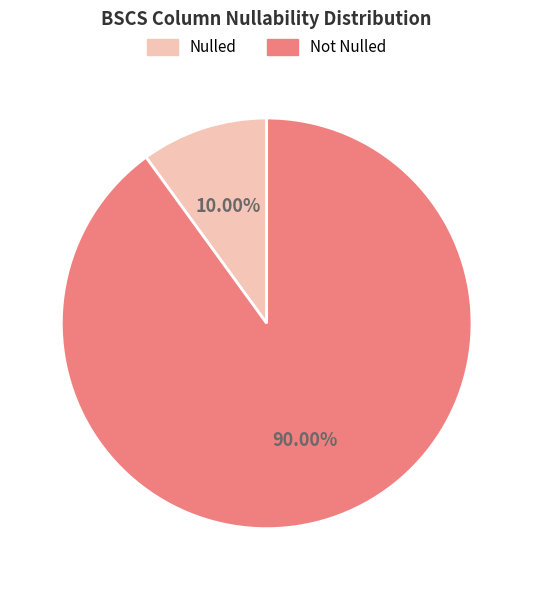

To the nearest percent, what is the average slice percentage?

50%